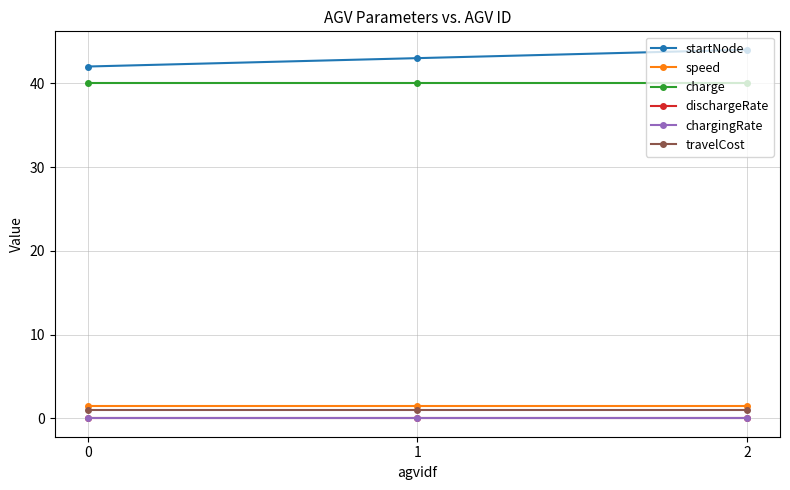

Is the value of chargingRate at 0 greater than the value of charge at 1?

No